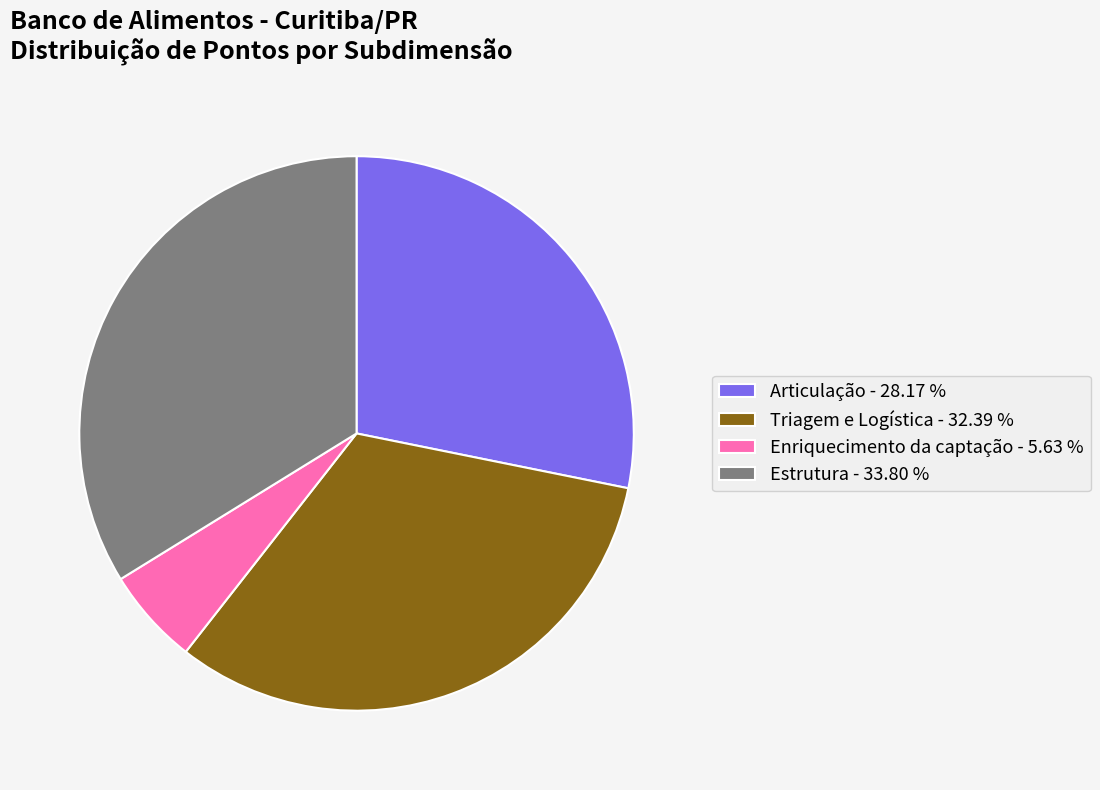

Rank the categories by value from highest to lowest.

Estrutura, Triagem e Logística, Articulação, Enriquecimento da captação